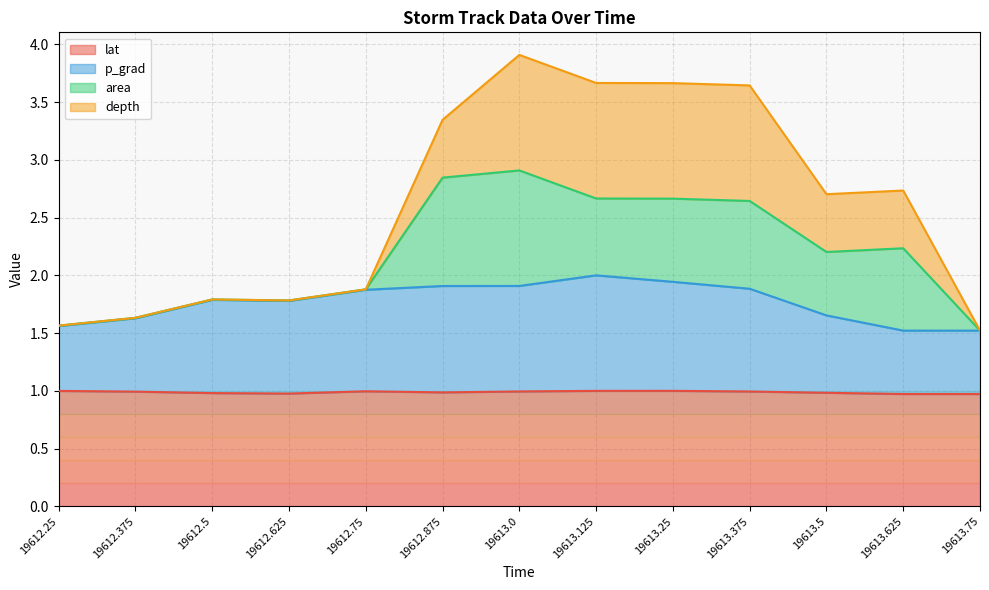

What is the highest value of the lat series?

1.0